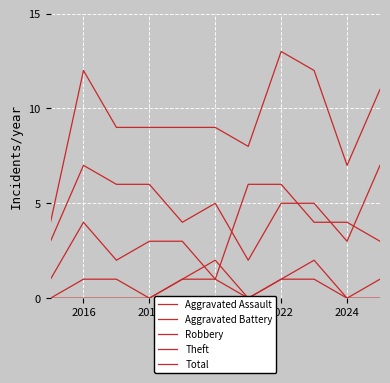

After their last crossing, which series has the higher values: Robbery or Theft?

Theft